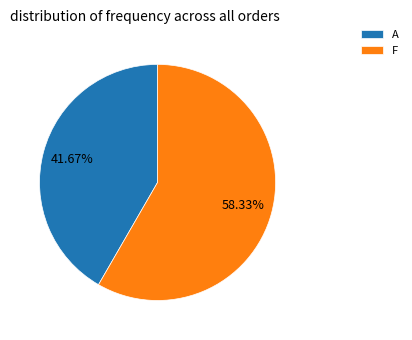

Combined, do F and A account for over 50%?

Yes